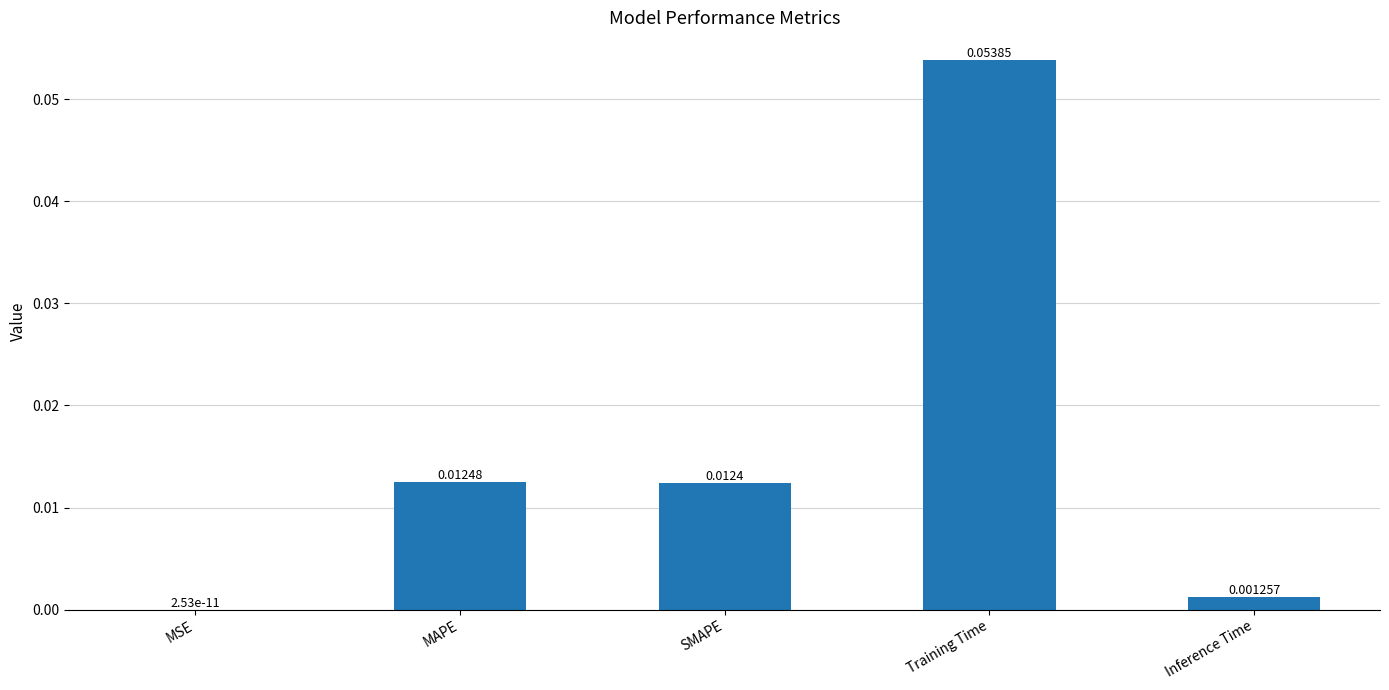

Does the chart contain stacked bars?

No